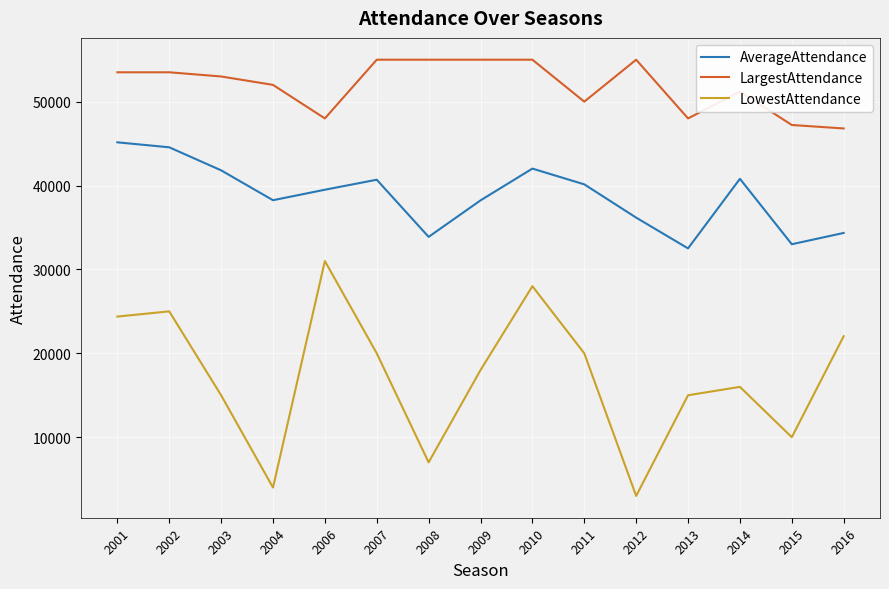

What is the difference between the second highest and minimum values in the LargestAttendance series?

8196